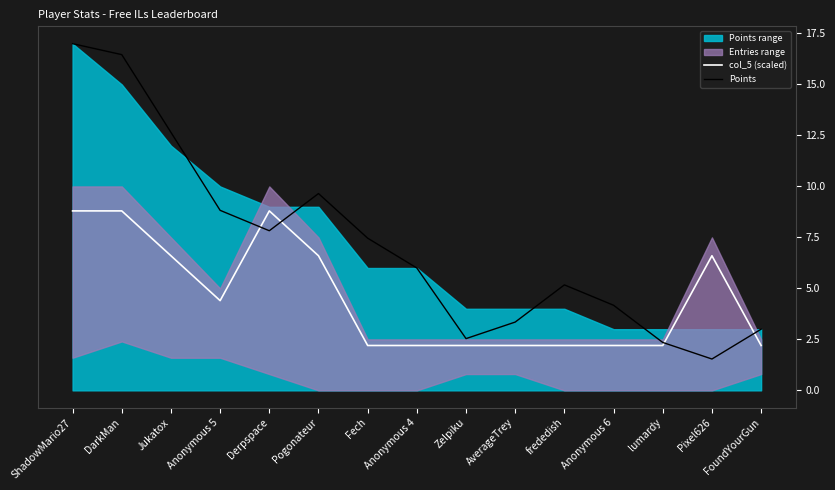

How many intersections are there between col_5 (scaled) and Points?

4